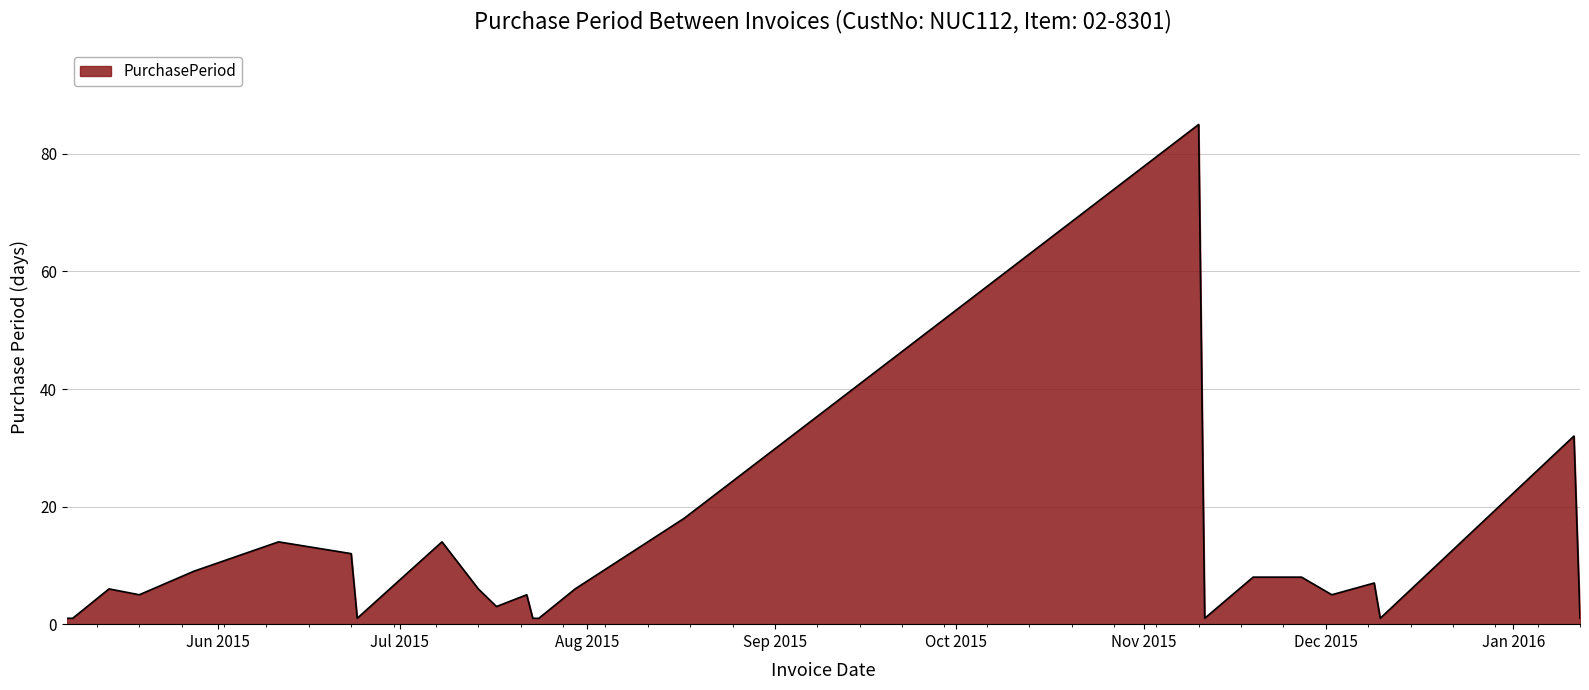

What is the difference between the maximum and minimum values?

84